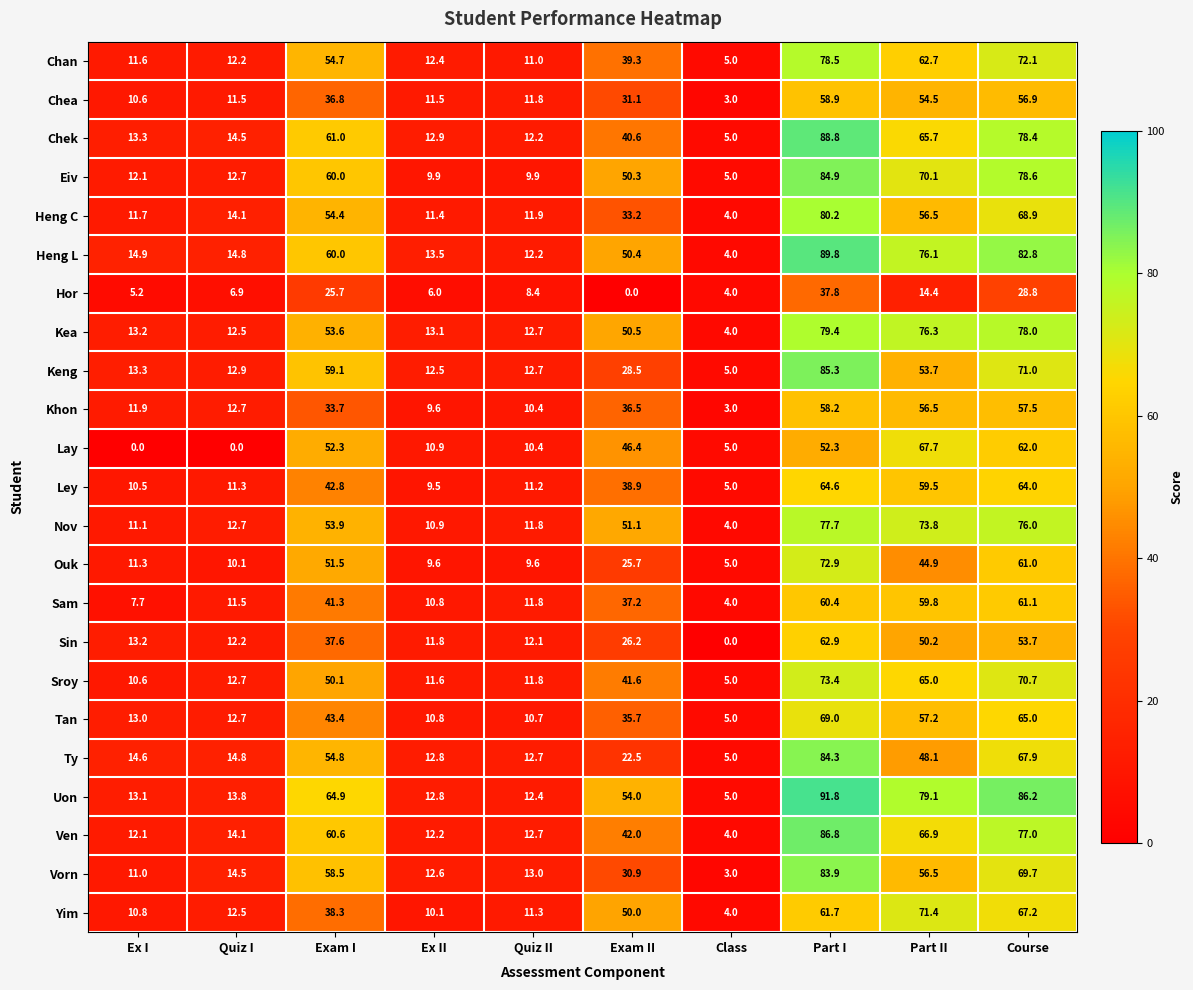

List the labels in order of Kea value, smallest first.

Class, Quiz I, Quiz II, Ex II, Ex I, Exam II, Exam I, Part II, Course, Part I